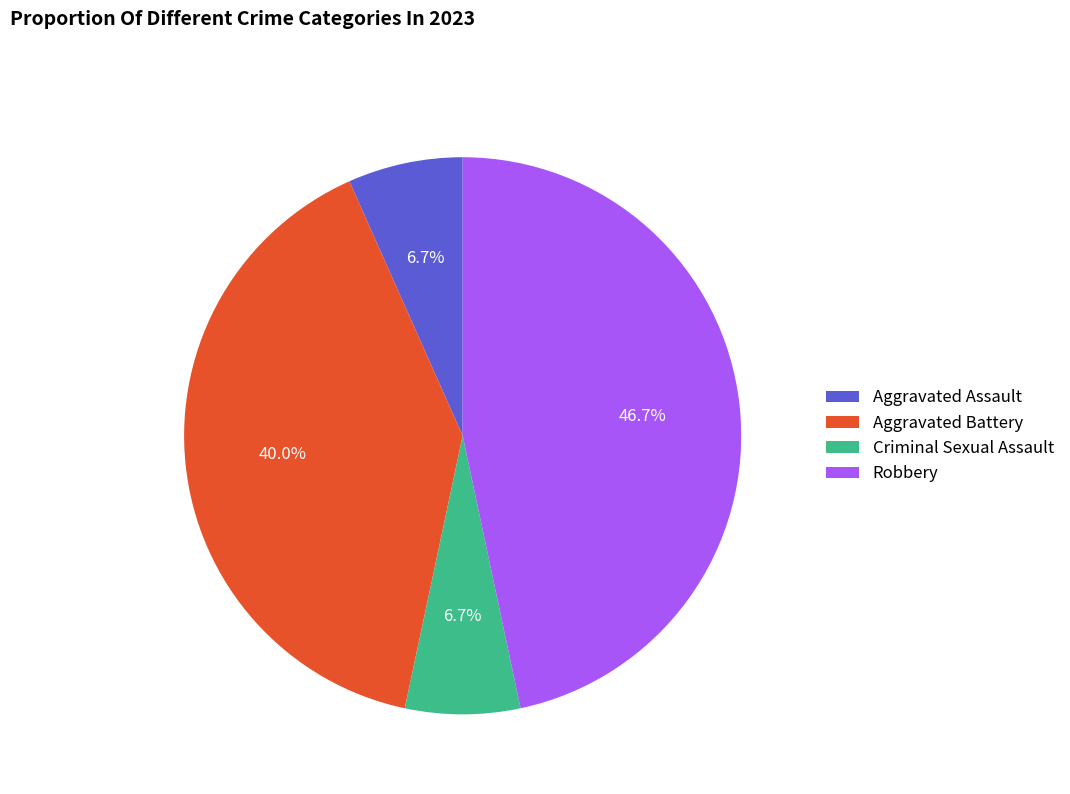

Which has a higher value, Aggravated Assault or Aggravated Battery?

Aggravated Battery